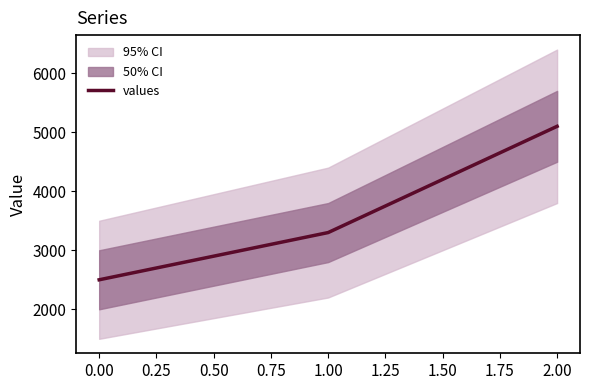

The value of values at 2.00 is 9025. True or false?

False